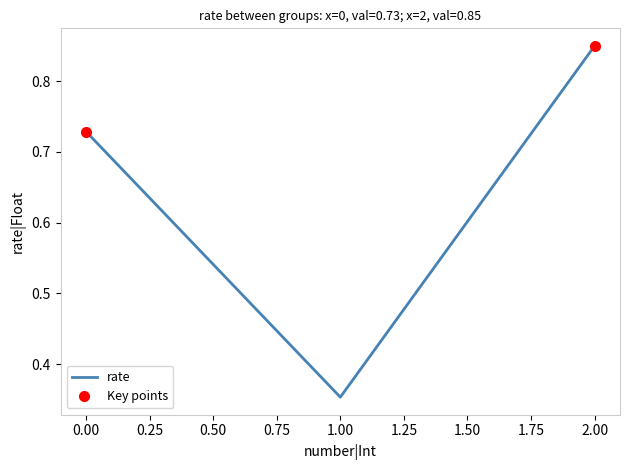

Is it true that rate equals 0.1 at 1.00?

False